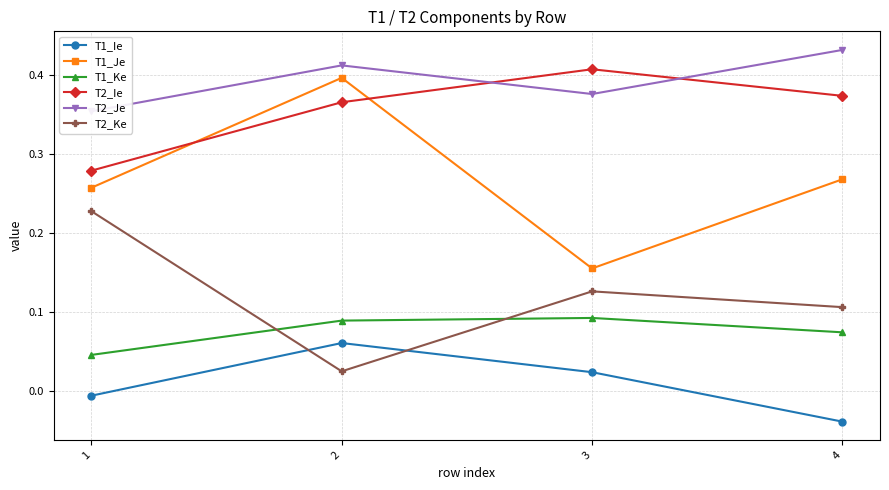

Which series has the largest range (max minus min)?

T1_Je